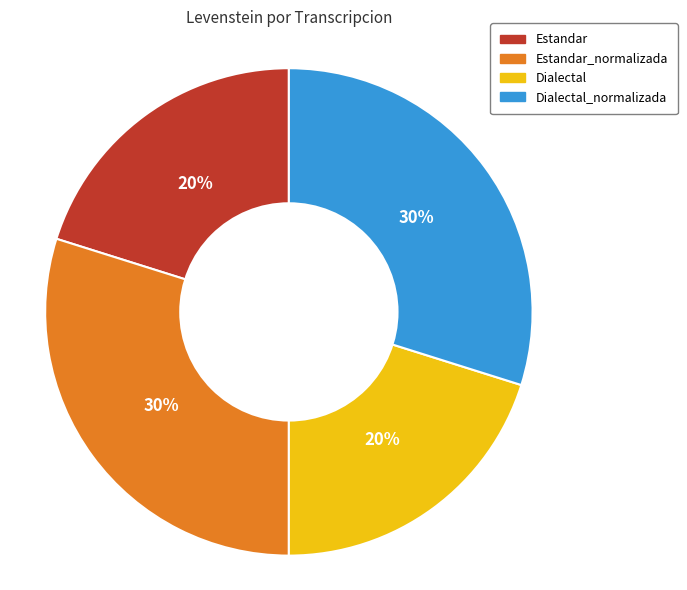

To the nearest percent, what is the difference between the largest and smallest slice percentages?

10%